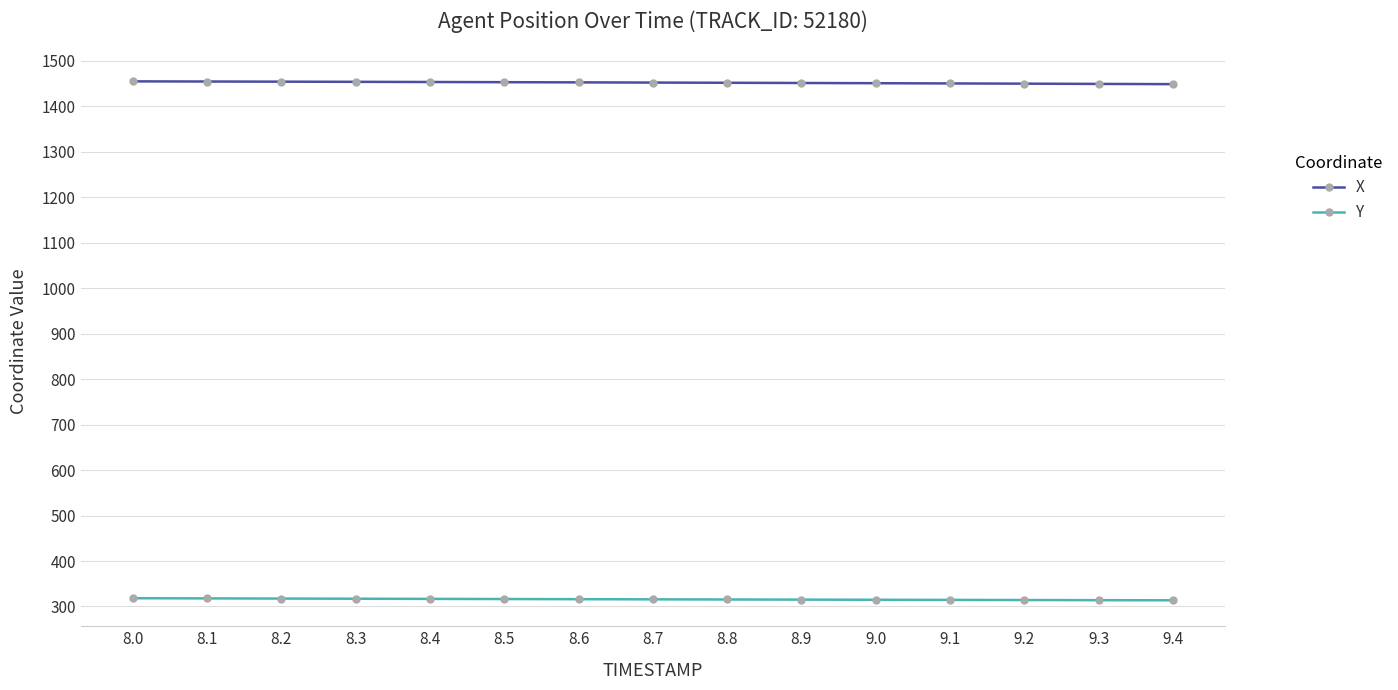

What is the sum of the X values at 8.4 and 9.4?

2902.8